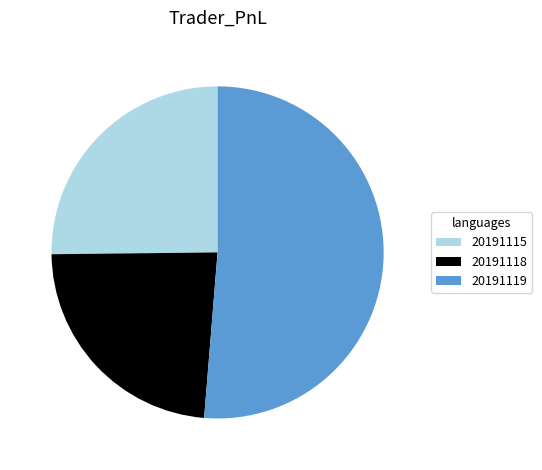

Is the sum of 20191119 and 20191115 greater than half?

Yes